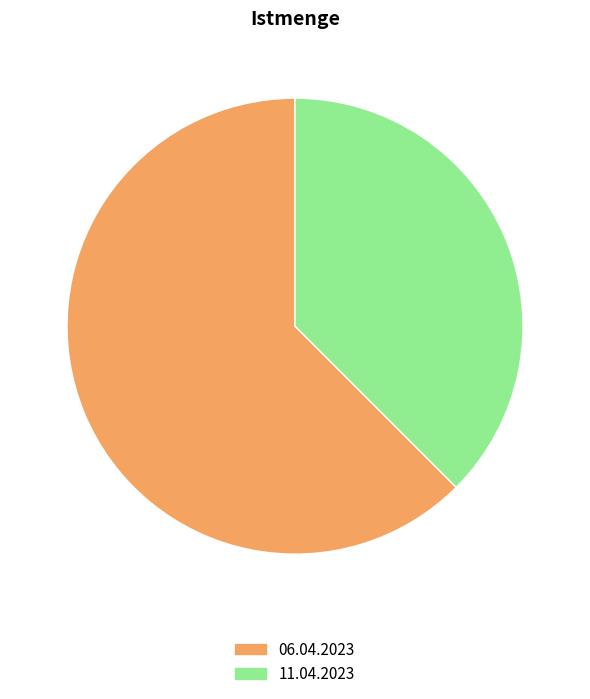

Between 06.04.2023 and 11.04.2023, which is larger?

06.04.2023